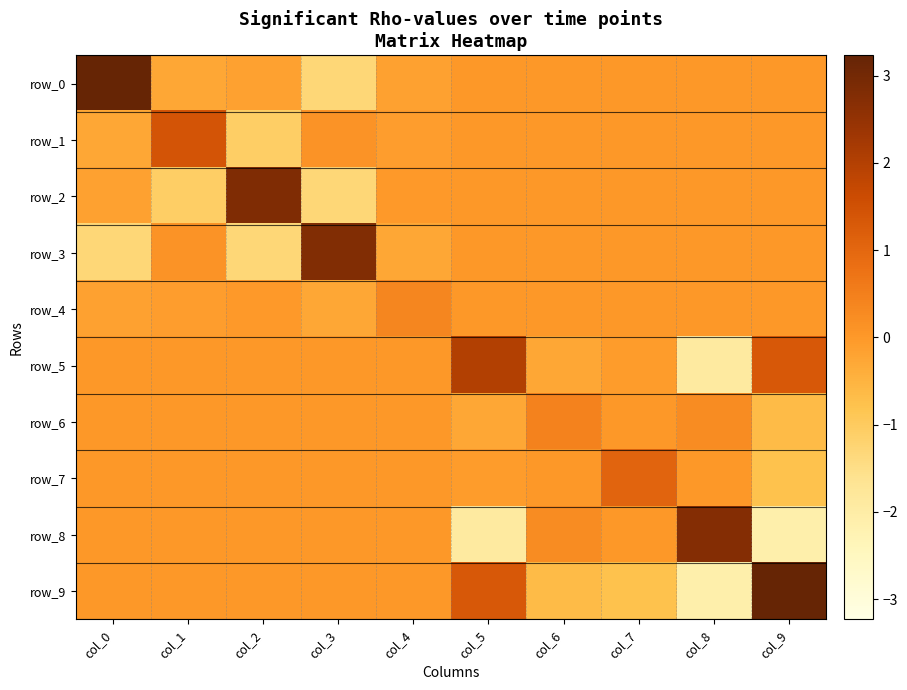

The value of row_7 at col_3 is 0.8. True or false?

False